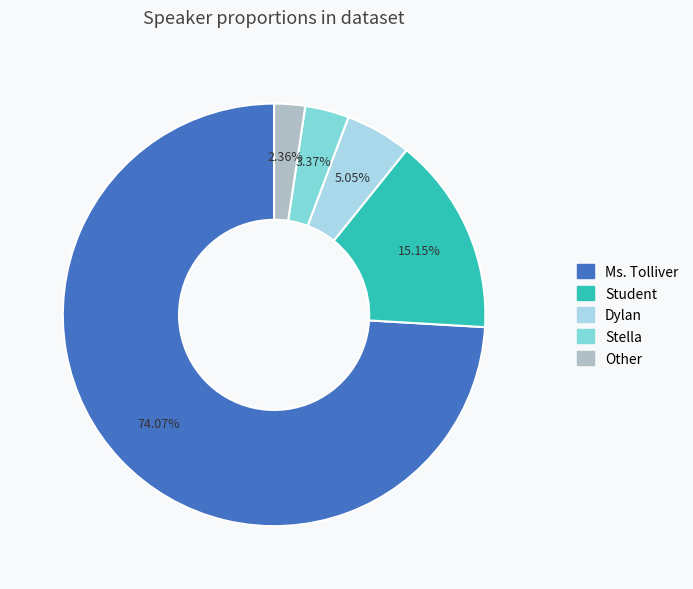

How many slices are in this pie chart?

5